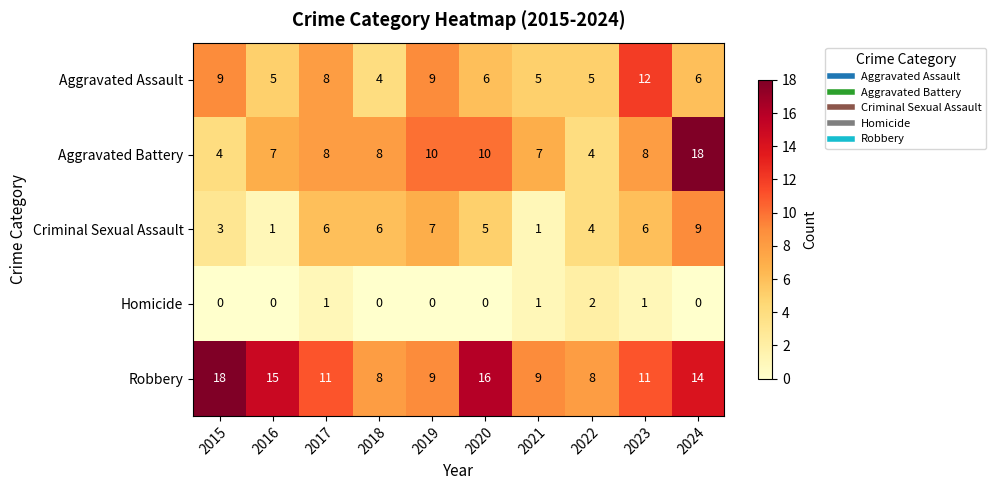

What is the total value across all series at 2024?

47